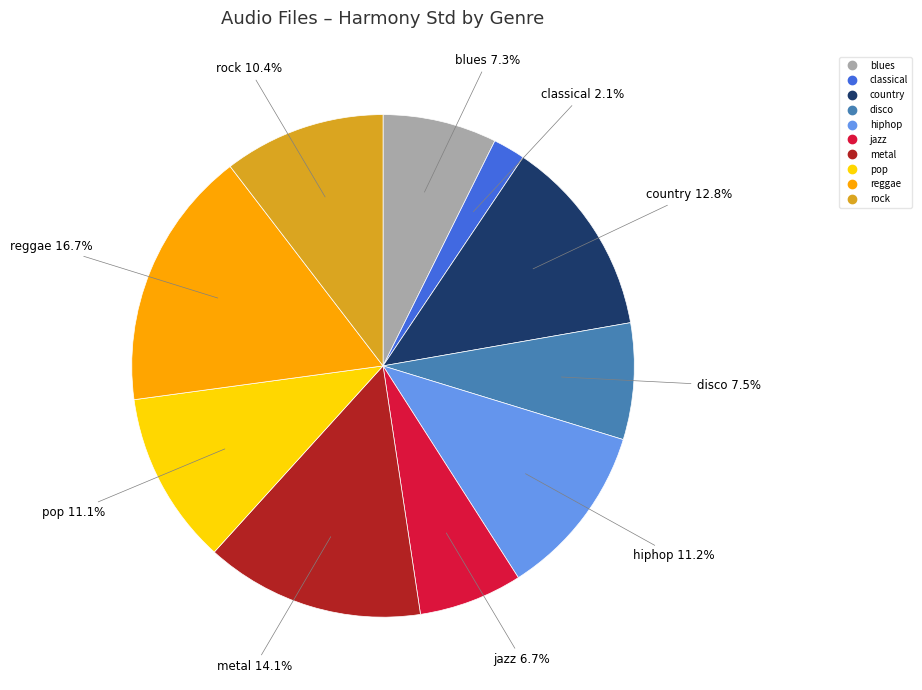

What percentage is NOT represented by pop?

88.9%